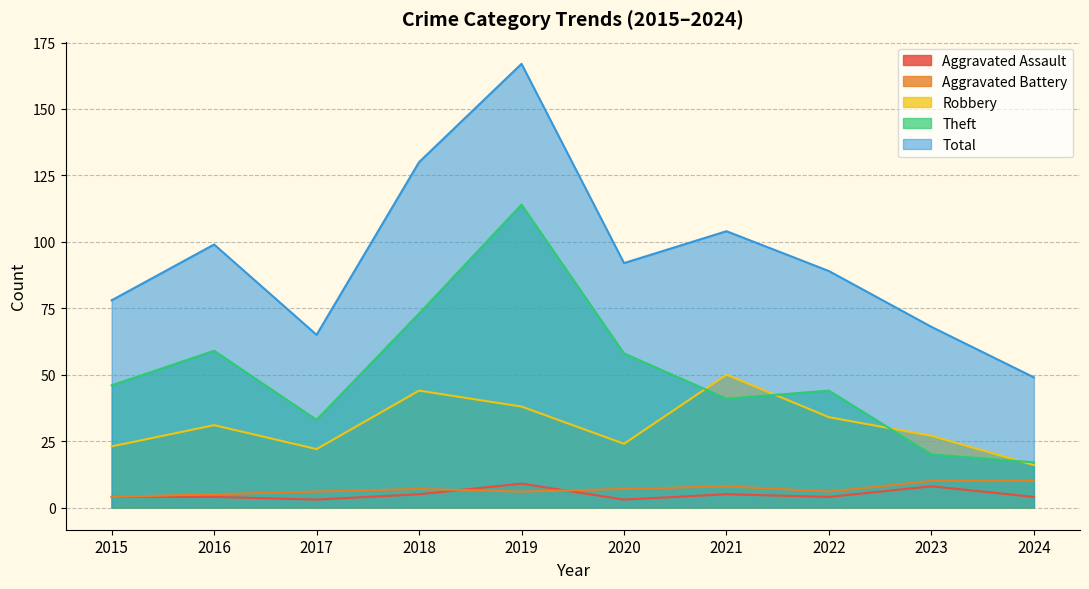

The Aggravated Battery series shows 10 at 2024. True or false?

True